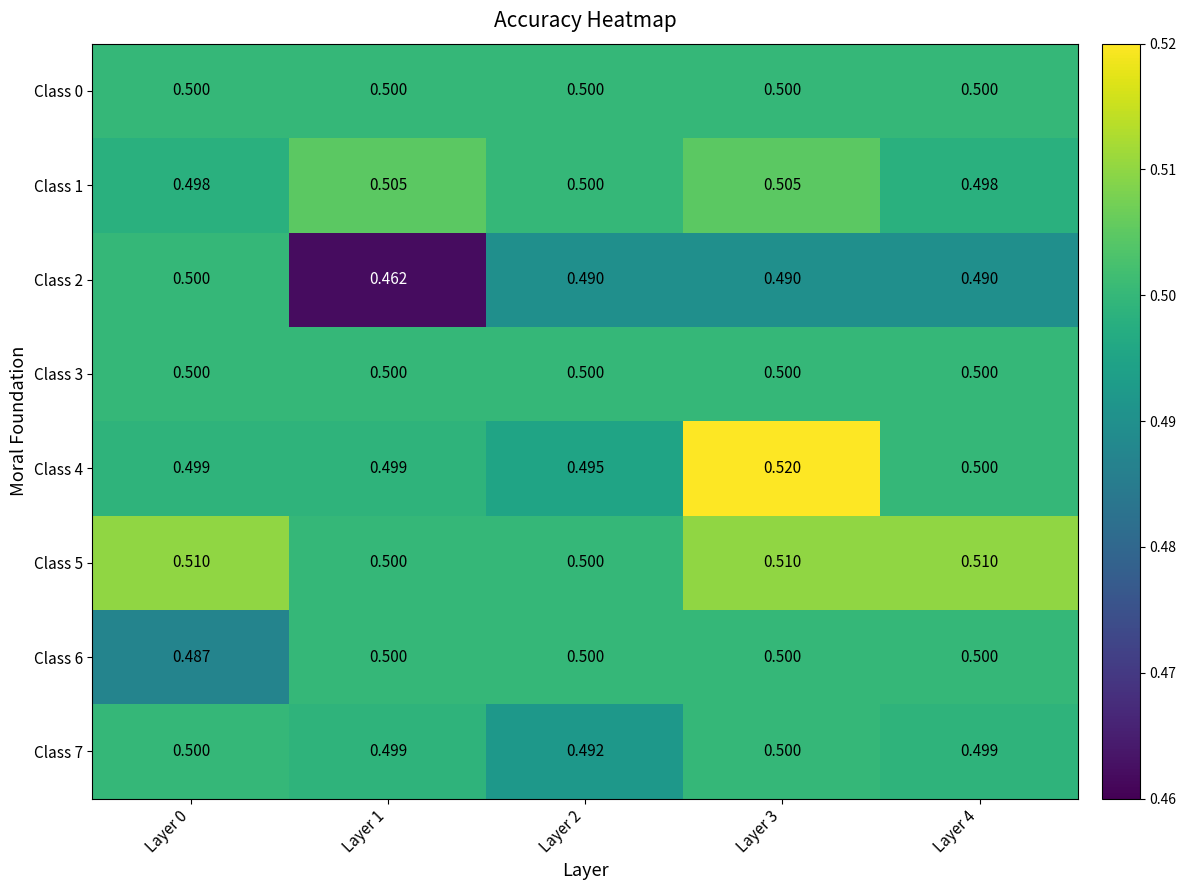

What is the smallest value displayed?

0.5